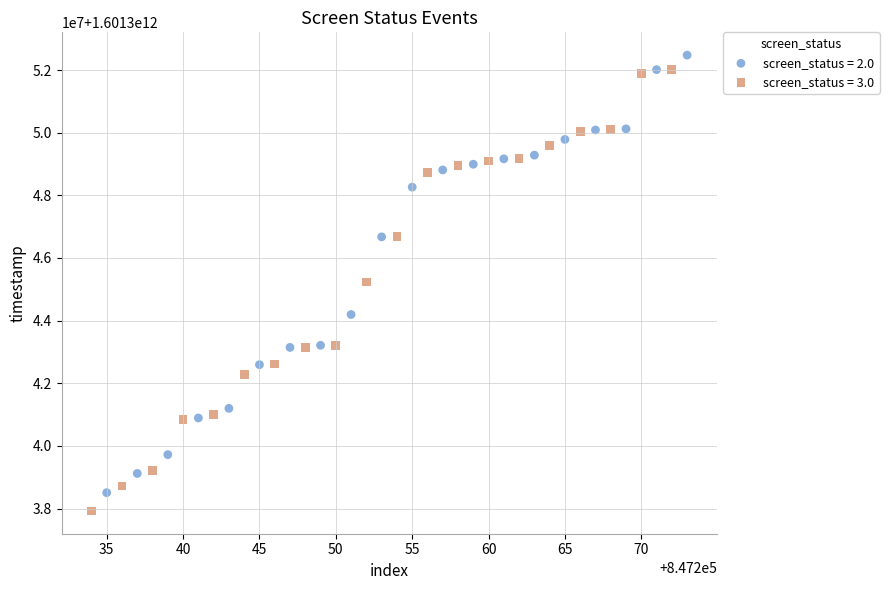

Which series has the widest spread of Y values?

screen_status = 3.0